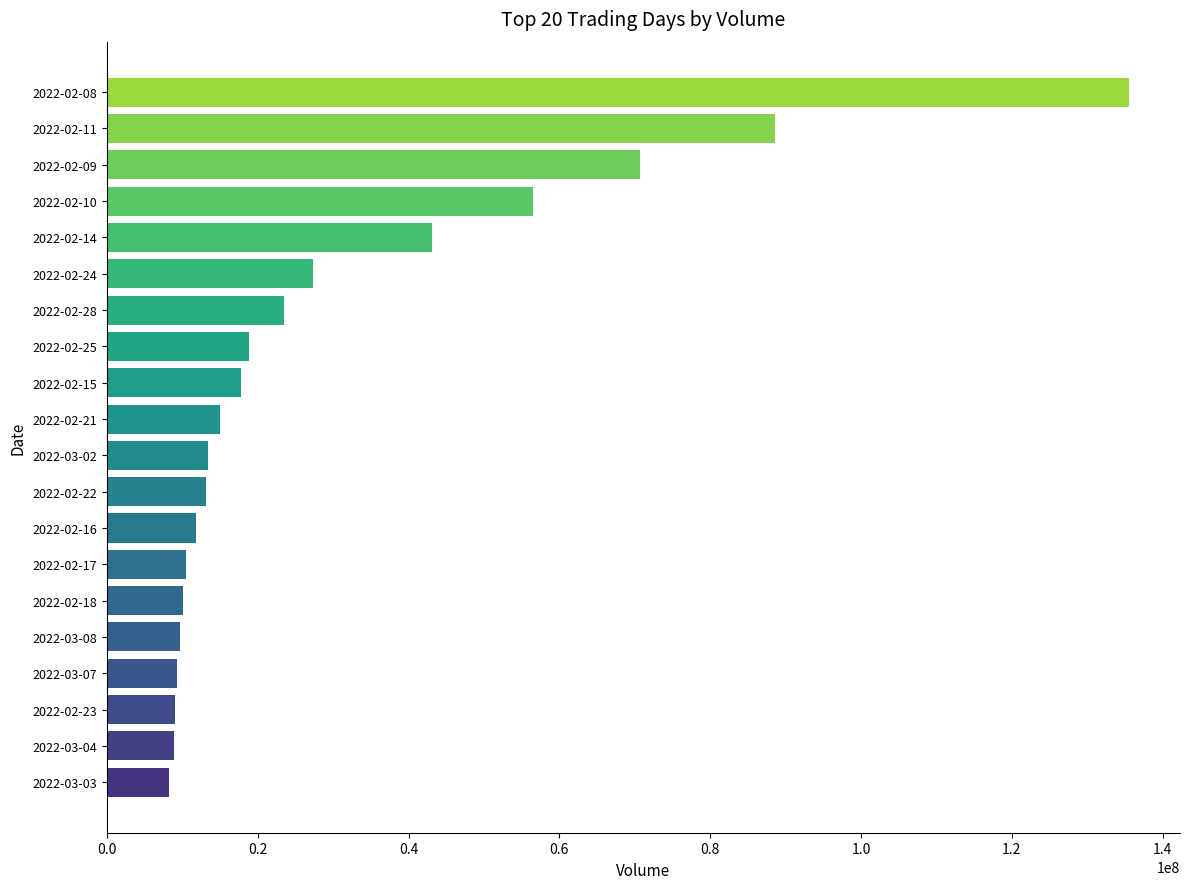

What is the change in value from 2022-02-08 to 2022-03-03?

-127367610